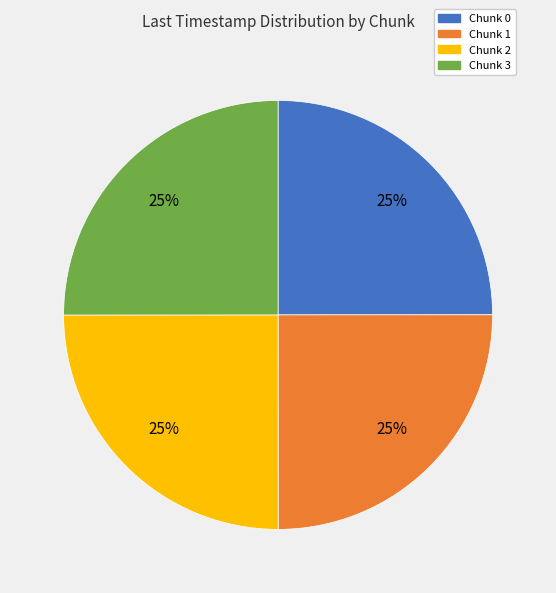

To the nearest percent, what percentage of the pie is Chunk 0?

25%